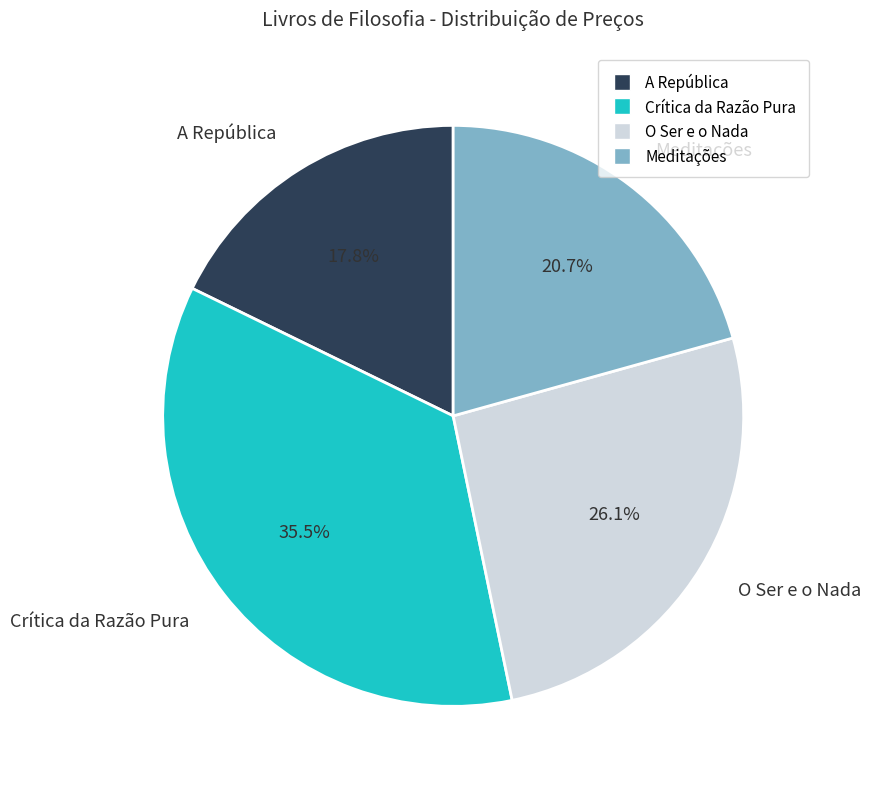

How many slices are in this pie chart?

4